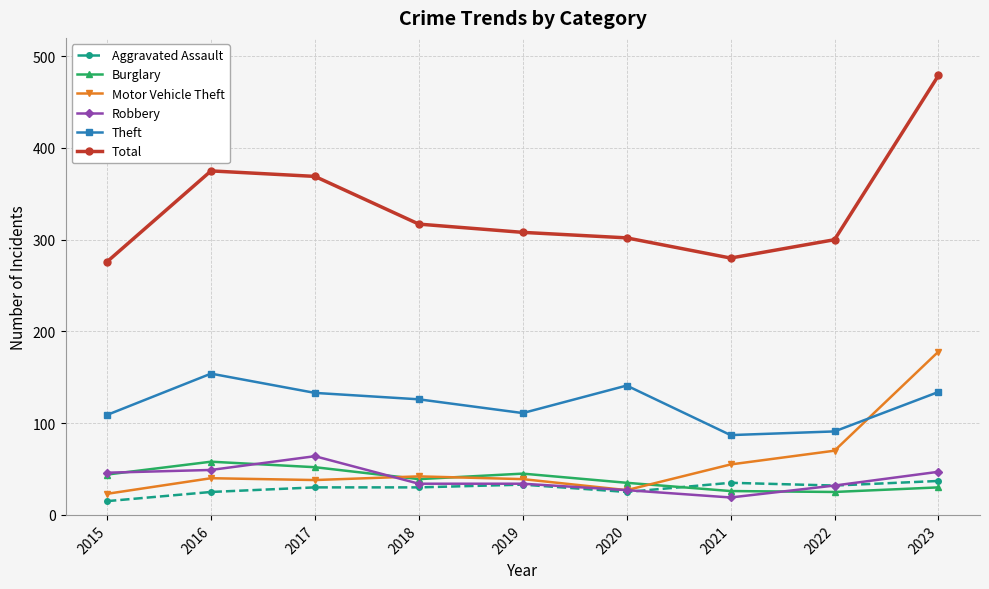

Which category has the highest value in the Motor Vehicle Theft series?

2023